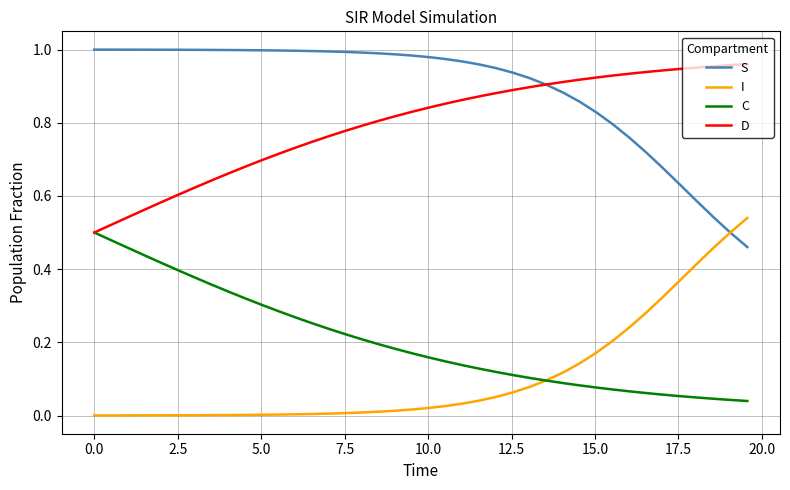

Does the chart have visible grid lines?

Yes